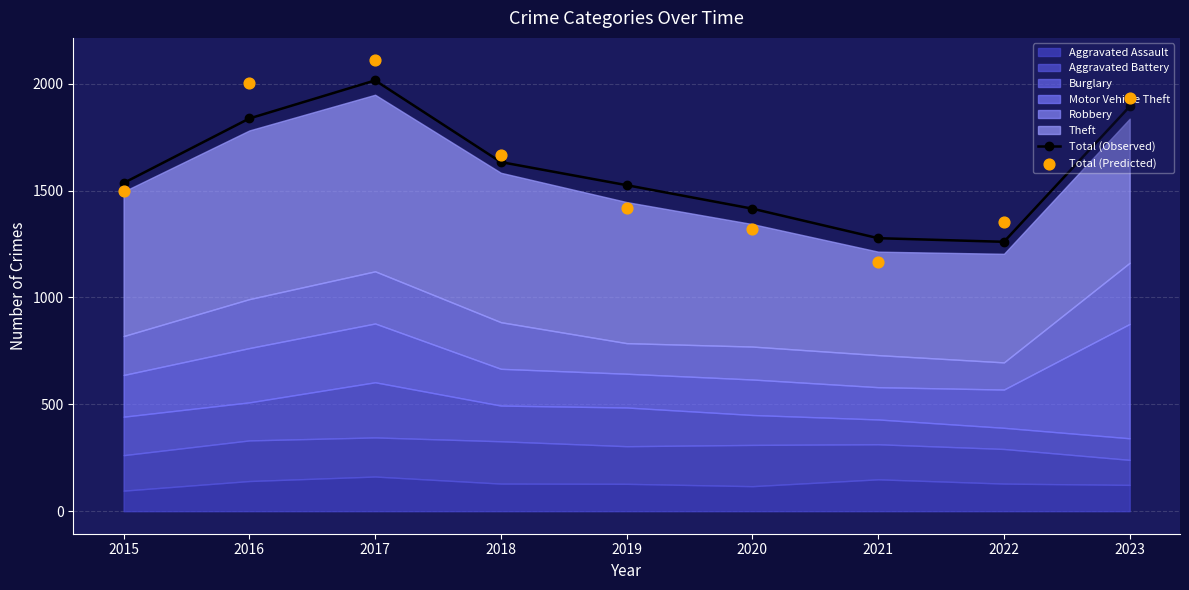

What is the total value across all series at 2018?

3298.2